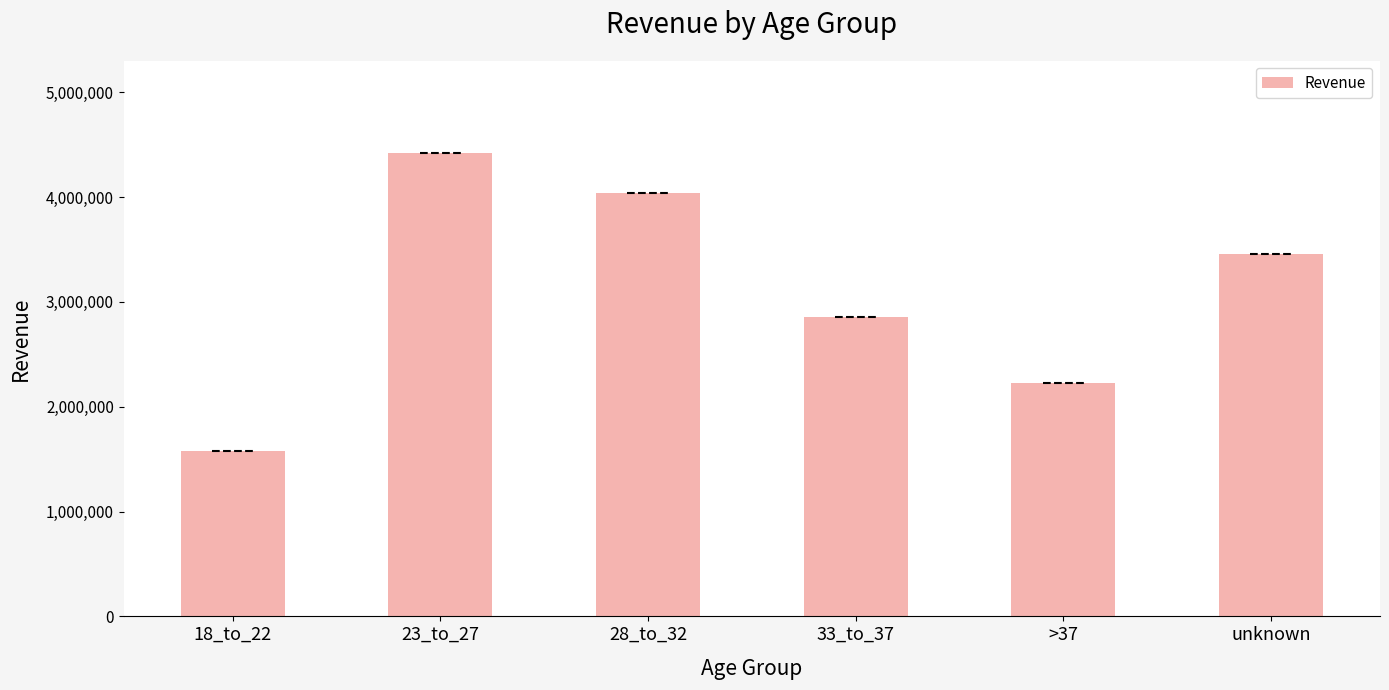

What position from the right is >37?

2